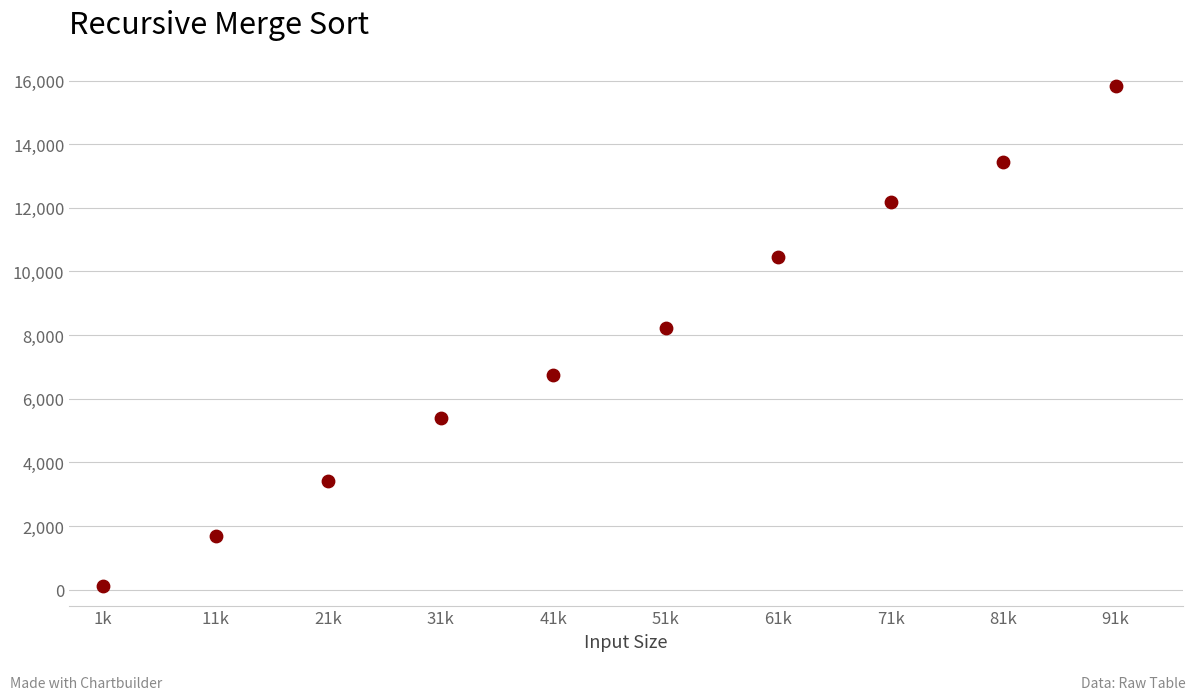

What Y value in the scatter plot is closest to 7973?

8216